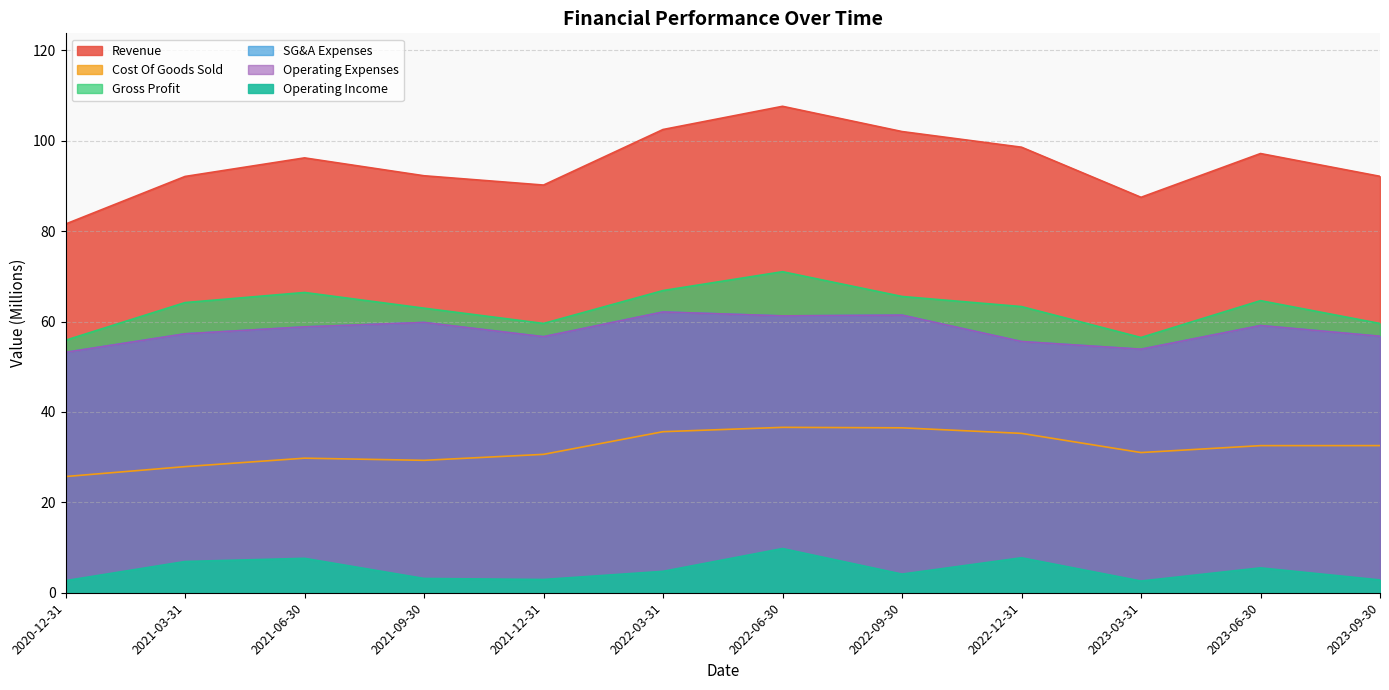

Reading right to left, extract all data points from this chart.

Revenue: 92.1	97.2	87.5	98.6	102.0	107.6	102.5	90.2	92.2	96.2	92.1	81.6
Cost Of Goods Sold: 32.5	32.5	31.0	35.3	36.5	36.6	35.6	30.6	29.3	29.8	27.9	25.7
Gross Profit: 59.6	64.6	56.5	63.3	65.5	71.0	66.8	59.6	62.9	66.4	64.2	55.9
SG&A Expenses: 56.7	59.1	53.9	55.6	61.4	61.2	62.1	56.6	59.8	58.8	57.3	53.2
Operating Expenses: 56.7	59.1	53.9	55.6	61.4	61.2	62.1	56.6	59.8	58.8	57.3	53.2
Operating Income: 2.8	5.5	2.6	7.7	4.1	9.8	4.7	2.9	3.2	7.6	6.9	2.7